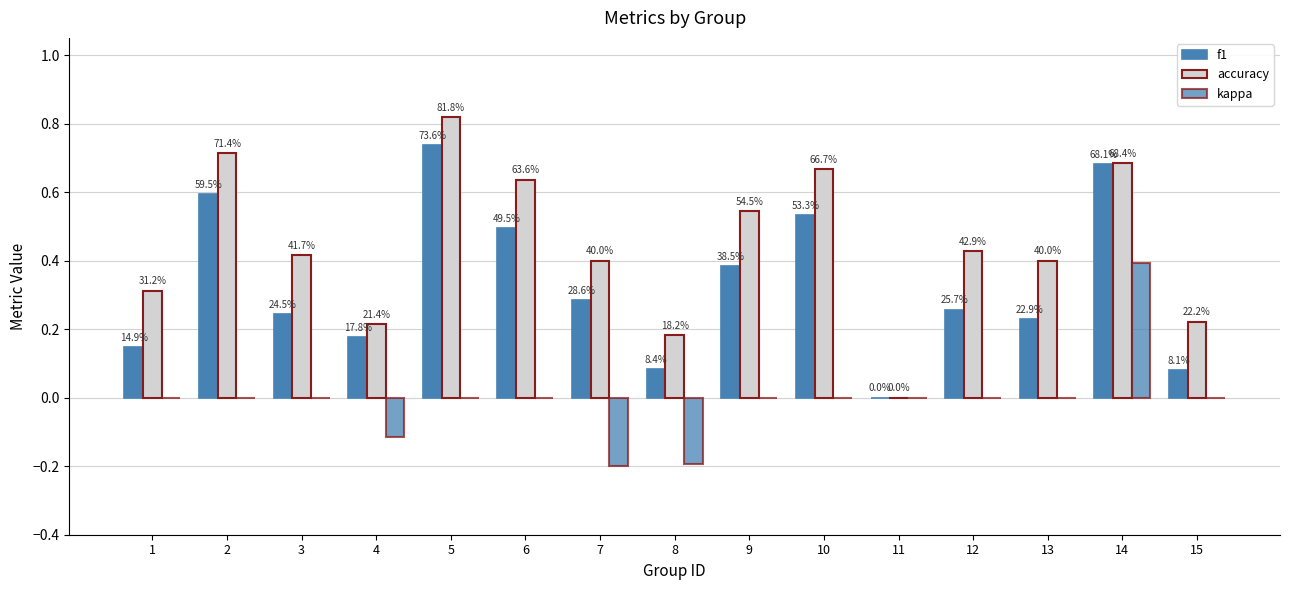

The value of kappa at 6 is 0.0. True or false?

True